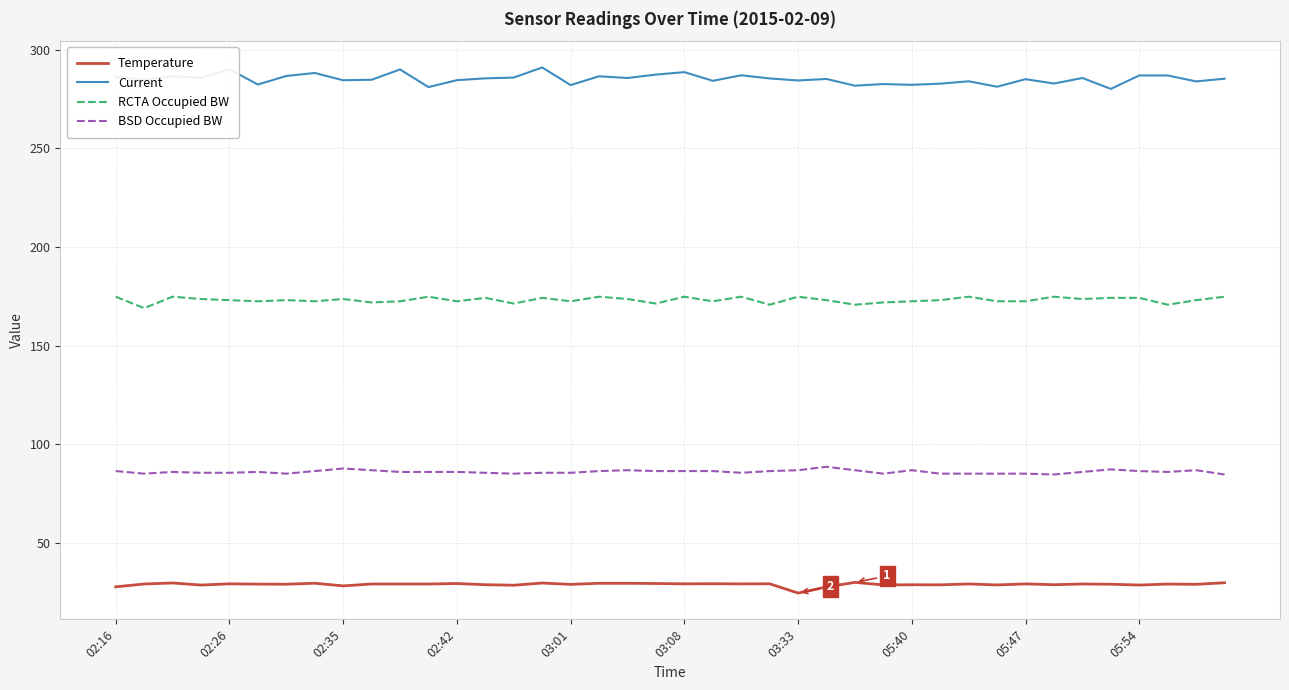

Which series has the largest total across all categories?

Current